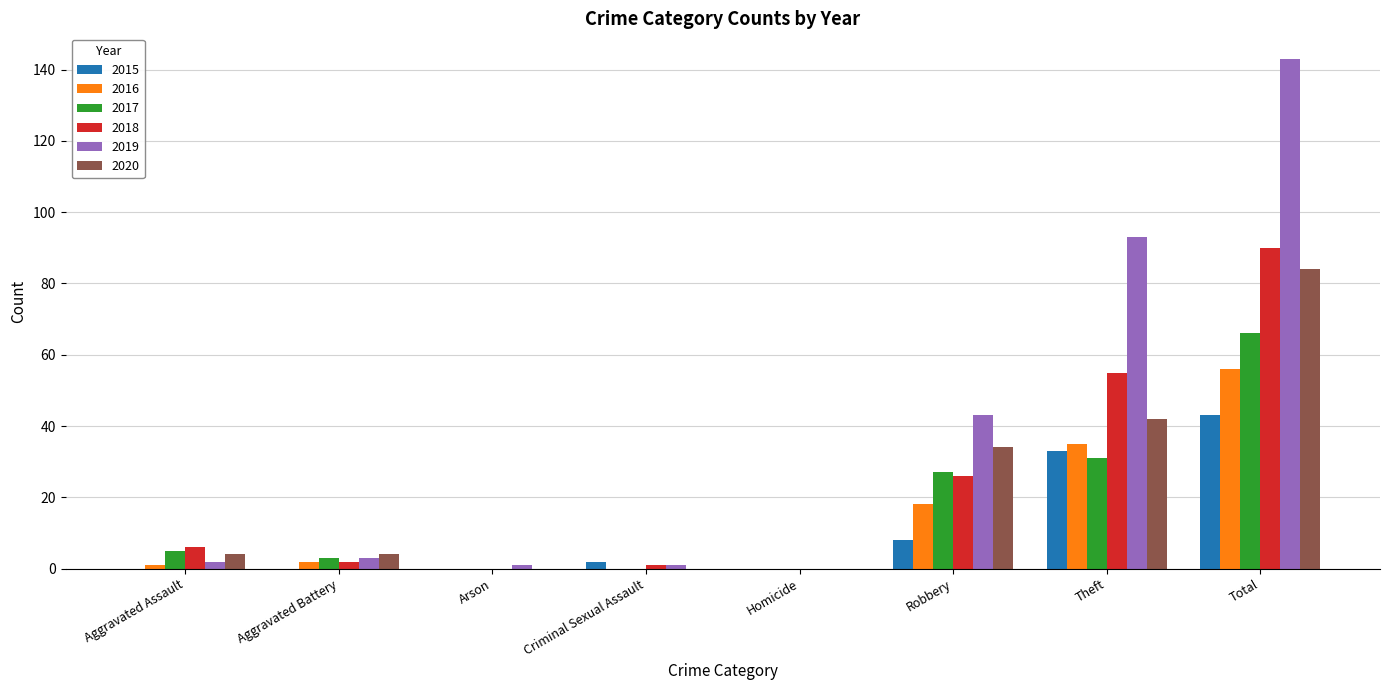

Reading left to right, extract all data points from this chart.

2015: Aggravated Assault=0	Aggravated Battery=0	Arson=0	Criminal Sexual Assault=2	Homicide=0	Robbery=8	Theft=33	Total=43
2016: Aggravated Assault=1	Aggravated Battery=2	Arson=0	Criminal Sexual Assault=0	Homicide=0	Robbery=18	Theft=35	Total=56
2017: Aggravated Assault=5	Aggravated Battery=3	Arson=0	Criminal Sexual Assault=0	Homicide=0	Robbery=27	Theft=31	Total=66
2018: Aggravated Assault=6	Aggravated Battery=2	Arson=0	Criminal Sexual Assault=1	Homicide=0	Robbery=26	Theft=55	Total=90
2019: Aggravated Assault=2	Aggravated Battery=3	Arson=1	Criminal Sexual Assault=1	Homicide=0	Robbery=43	Theft=93	Total=143
2020: Aggravated Assault=4	Aggravated Battery=4	Arson=0	Criminal Sexual Assault=0	Homicide=0	Robbery=34	Theft=42	Total=84